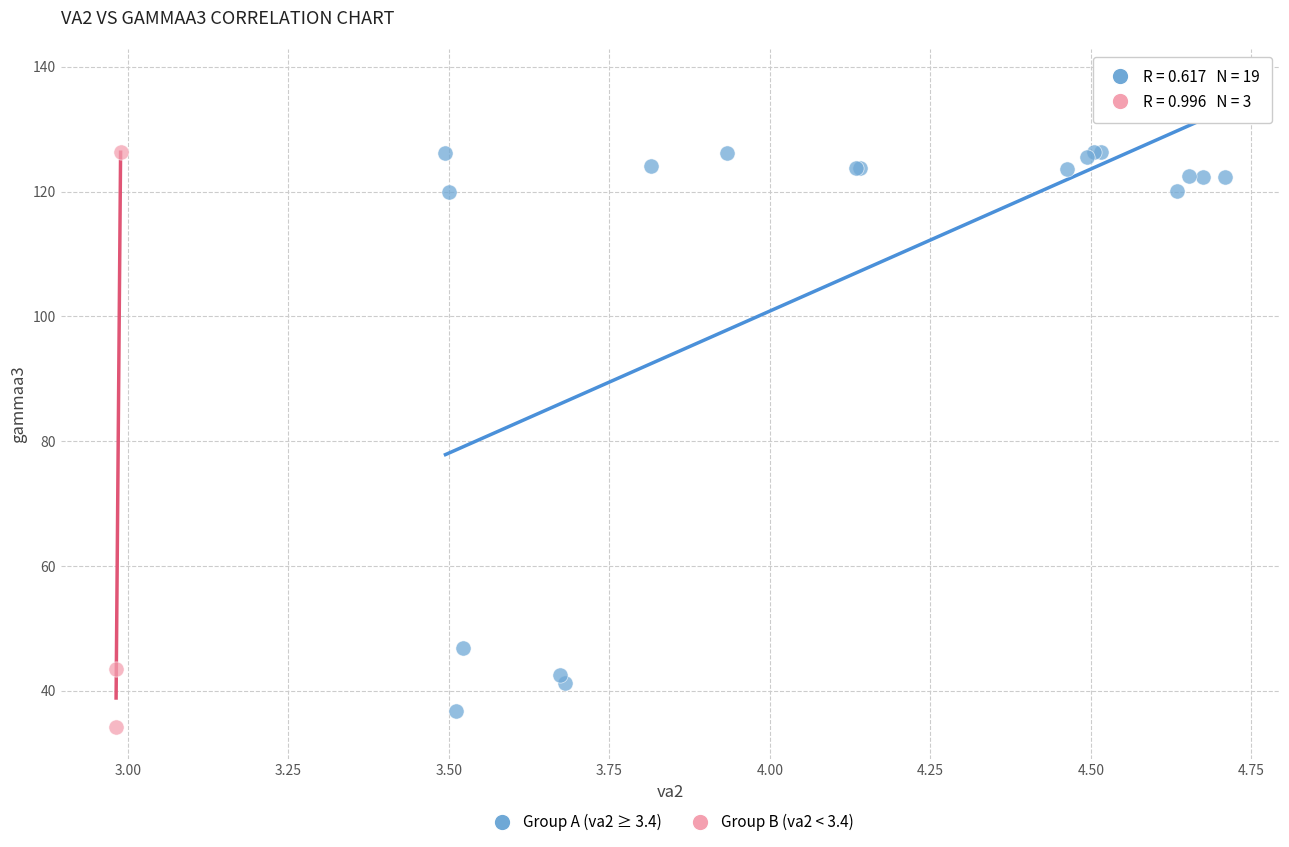

What are all the series names shown in the legend?

Group A (va2 ≥ 3.4), Group B (va2 < 3.4)